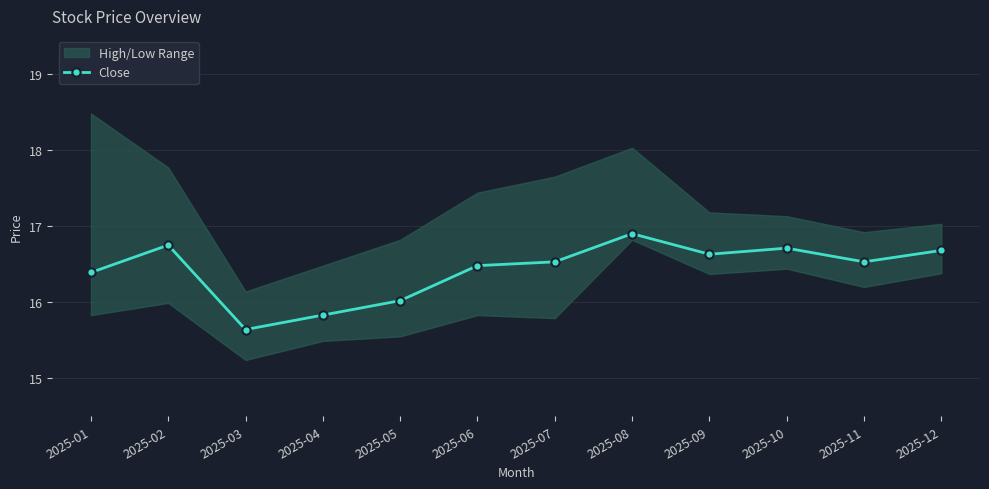

Where does the data first go above 16?

2025-01